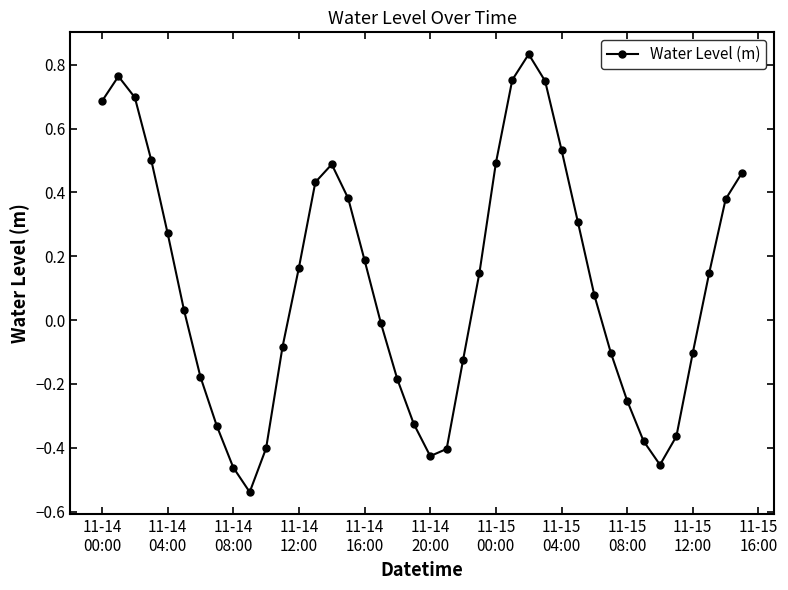

How many interior local peaks (higher than both neighbors) does the data have?

3